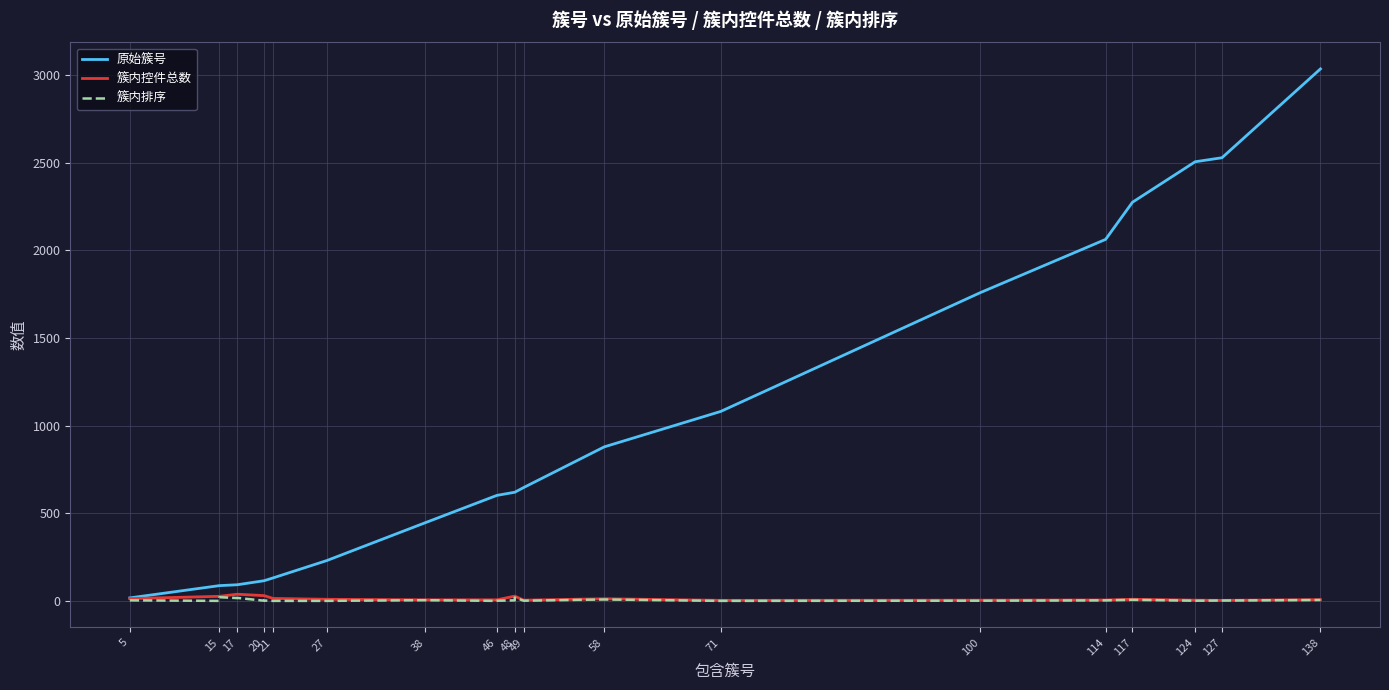

What are all the series names shown in the legend?

原始簇号, 簇内控件总数, 簇内排序